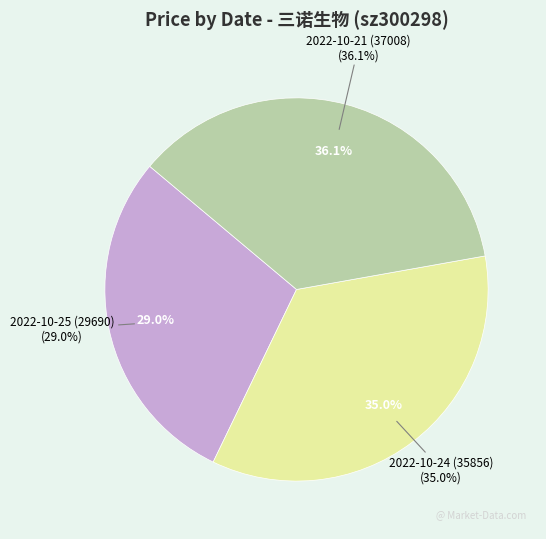

What is the smallest slice in the pie chart?

2022-10-25 (29690)